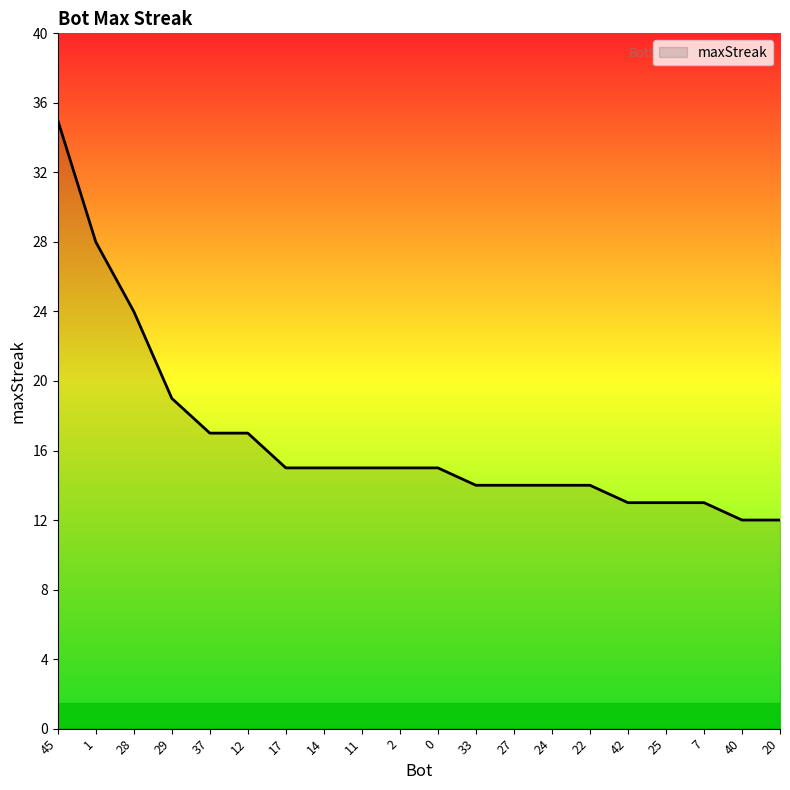

Reading left to right, list all the values displayed in this chart.

35	28	24	19	17	17	15	15	15	15	15	14	14	14	14	13	13	13	12	12